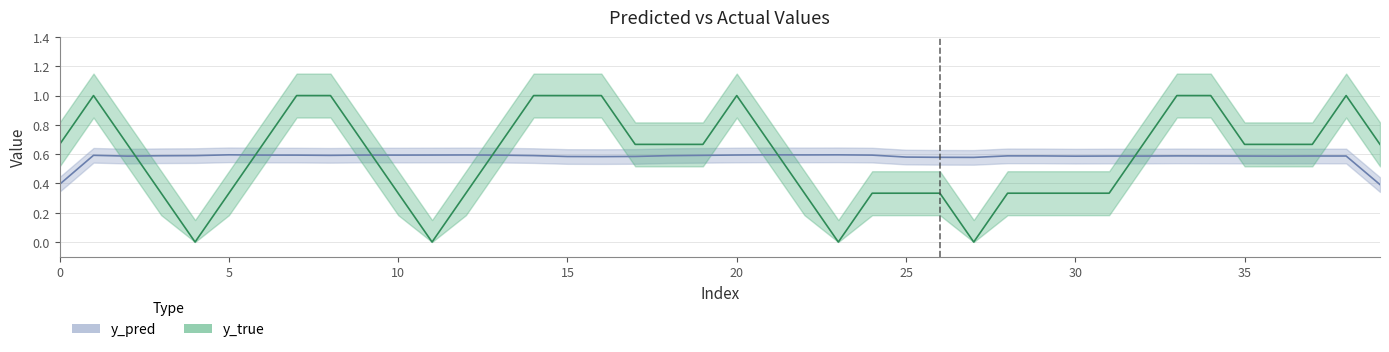

Which series has the largest total across all categories?

y_true